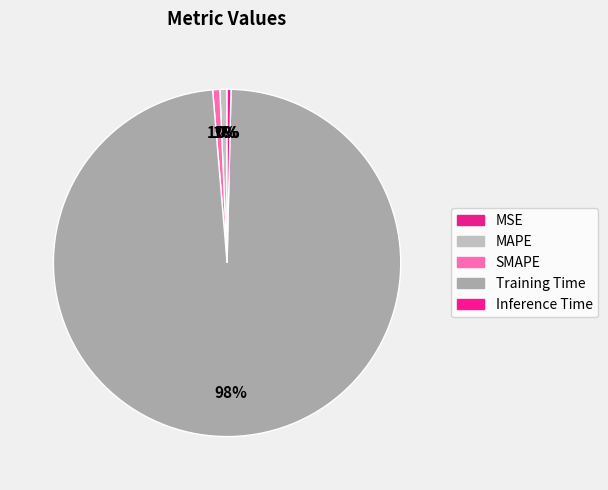

True or false: Training Time accounts for 98% of the total.

True